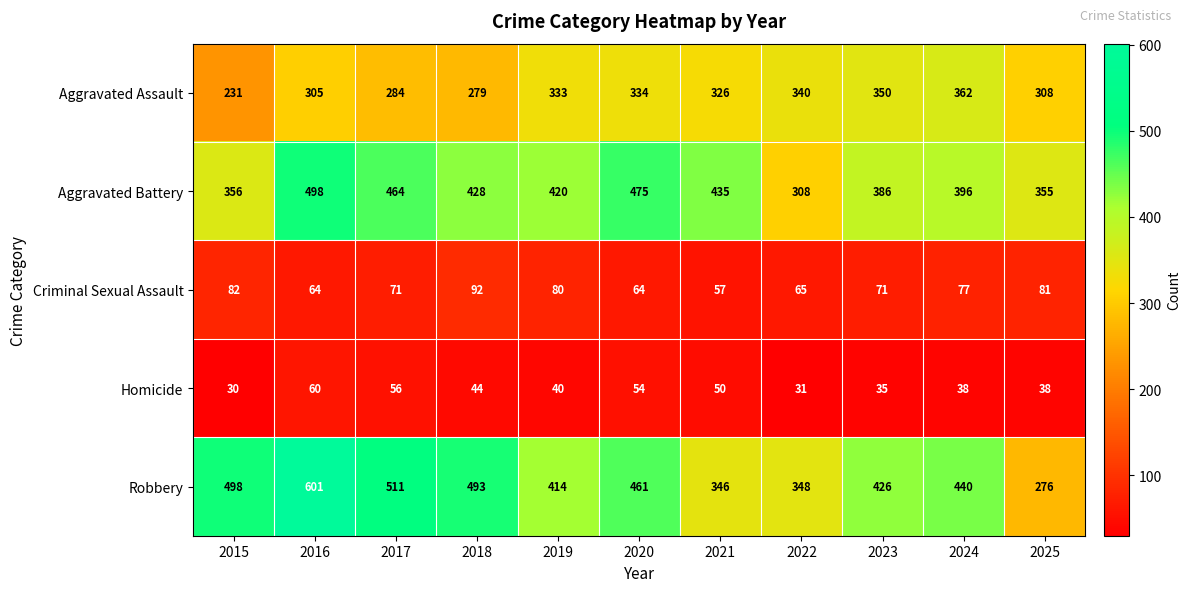

Count the number of data series in this chart.

5